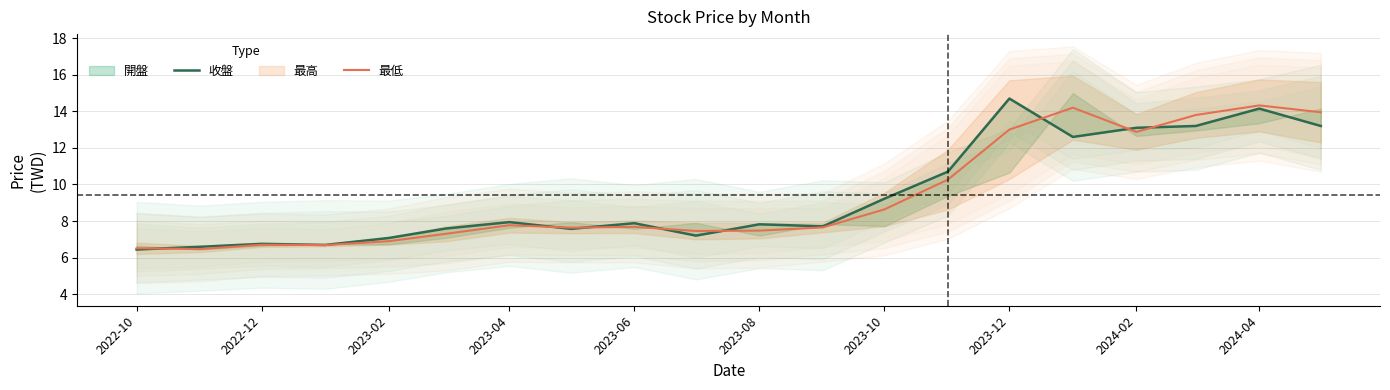

What is the highest value of the 最低 series?

14.3